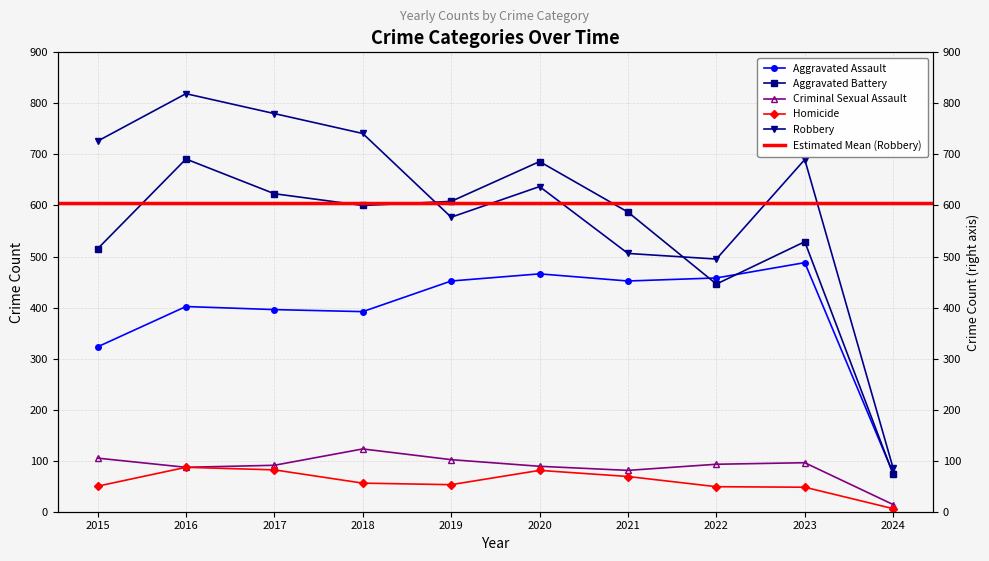

What is the lowest value of the Aggravated Assault series?

75